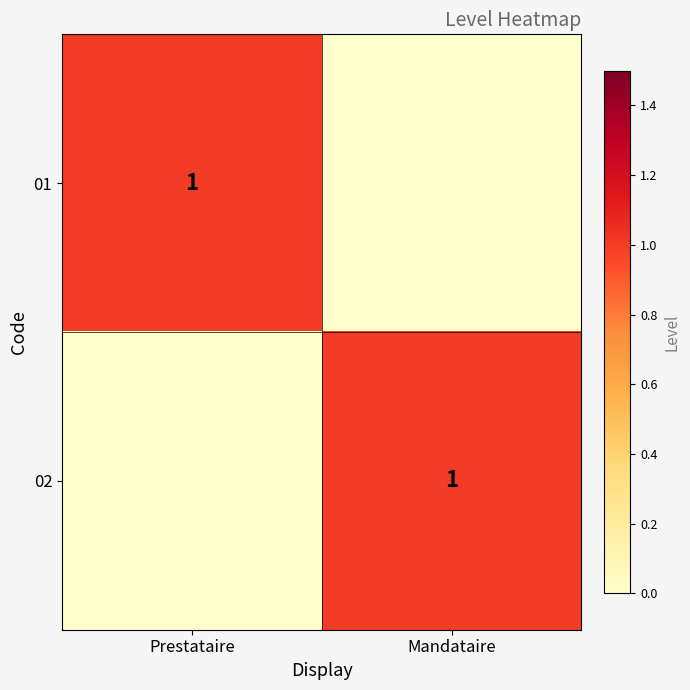

True or false: 02 has a value of 1 at Mandataire.

True